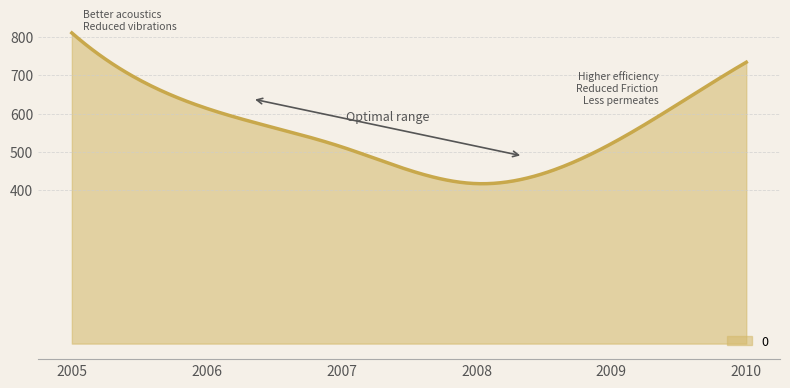

What is the maximum value shown in the chart?

810.5